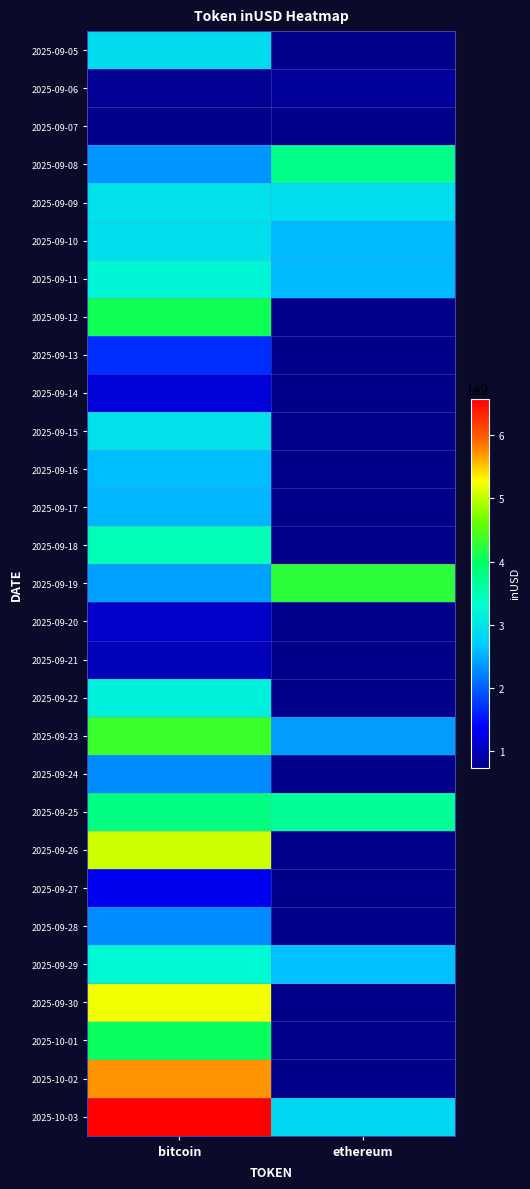

What is the sum of all 2025-09-25 values?

7478057861.5